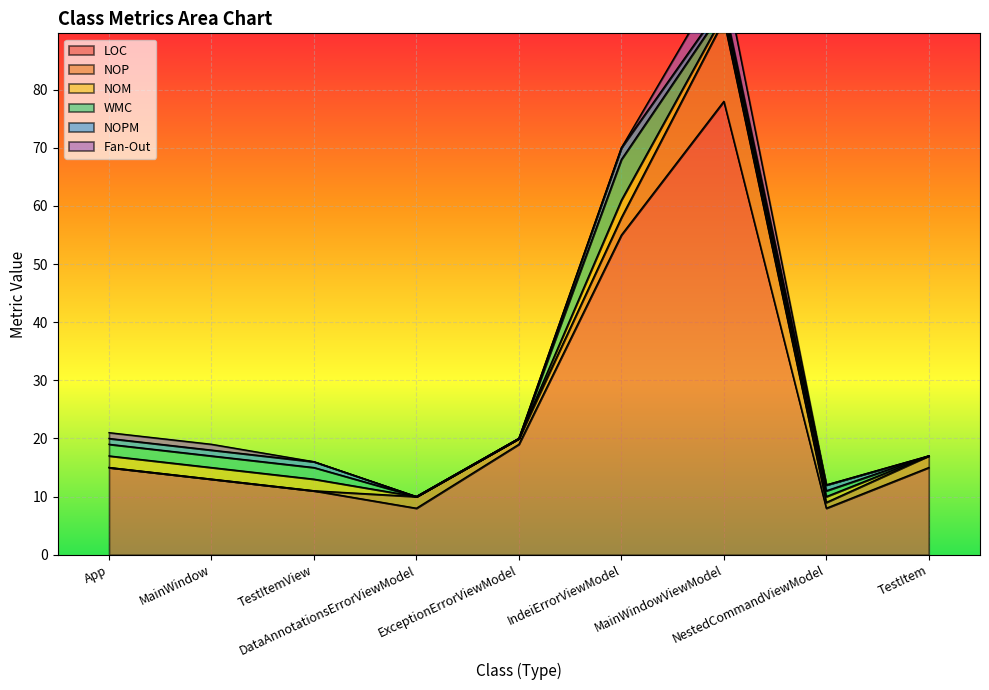

Reading right to left, list all the values displayed in this chart.

LOC: 15	8	78	55	19	8	11	13	15
NOP: 2	1	14	3	1	2	0	0	0
NOM: 0	1	1	3	0	0	2	2	2
WMC: 0	1	1	7	0	0	2	2	2
NOPM: 0	1	1	2	0	0	1	1	1
Fan-Out: 0	0	5	0	0	0	0	1	1